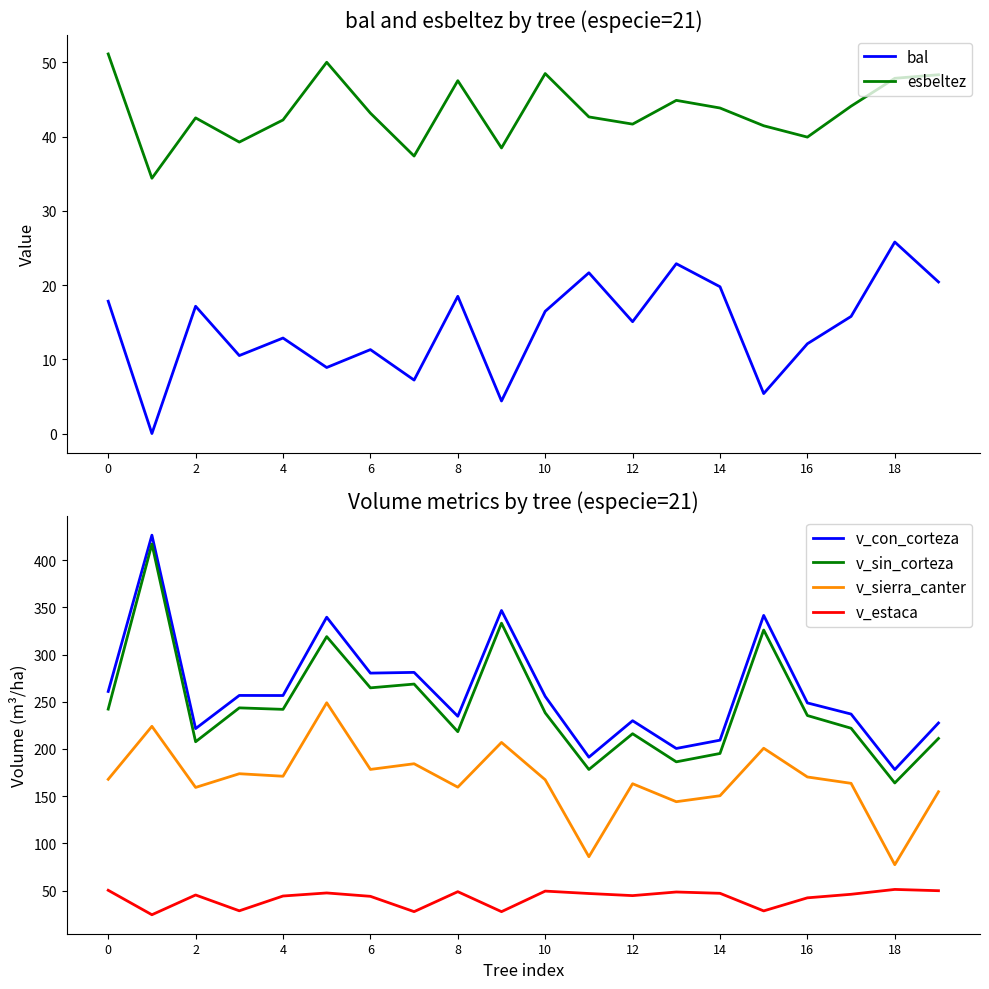

True or false: v_estaca has more than 0 points higher than both neighbors.

True